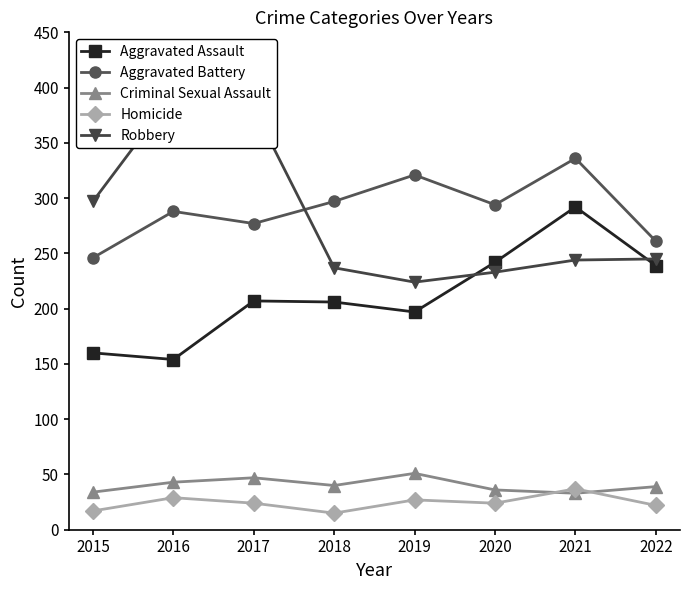

Does the chart have visible grid lines?

No